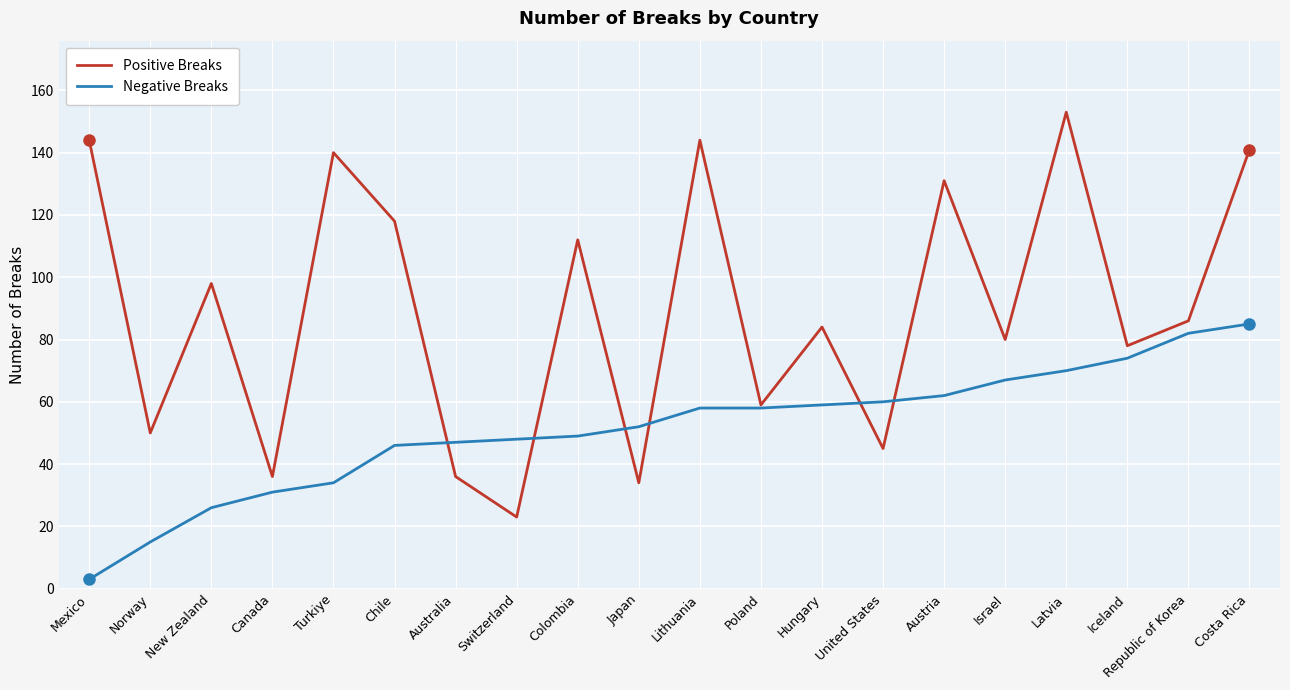

Which series has the largest range (max minus min)?

Positive Breaks